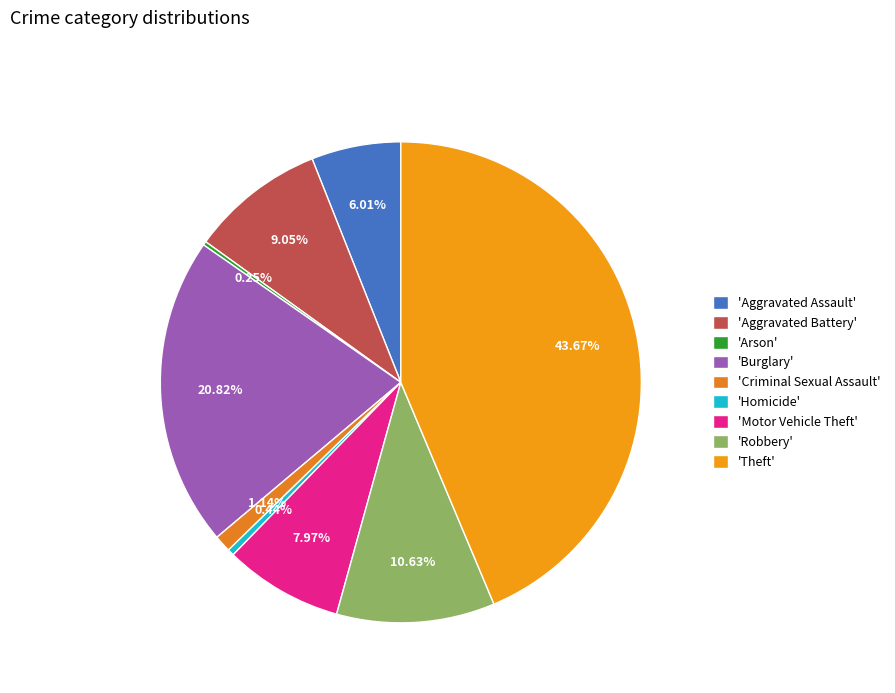

How many slices are in this pie chart?

9